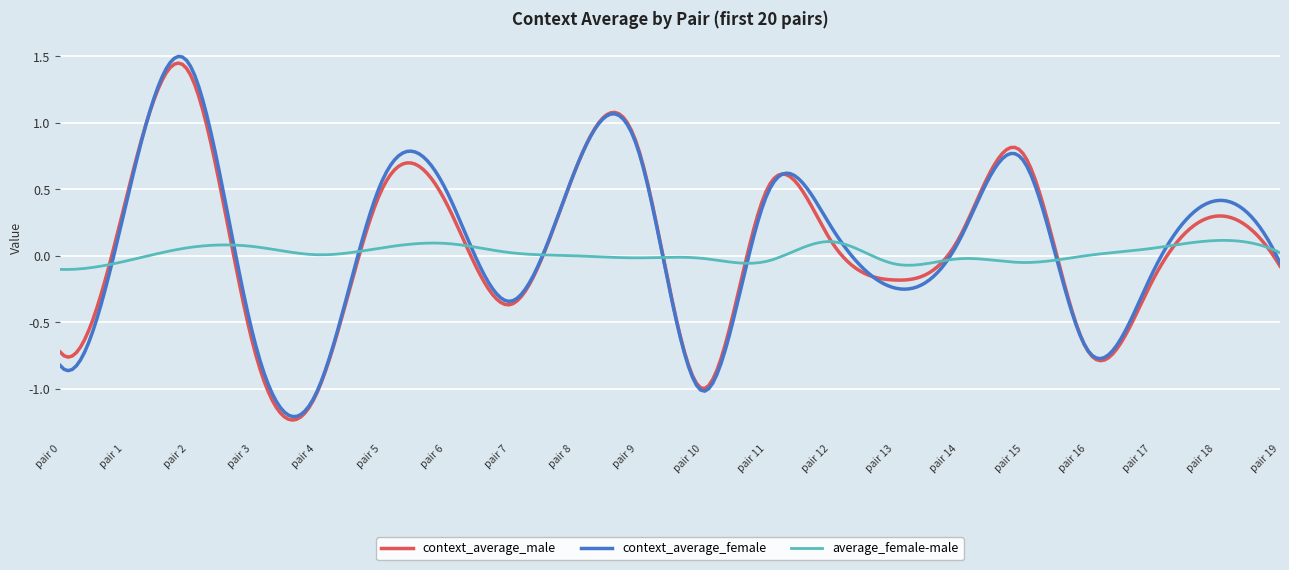

True or false: context_average_female has more than 0 interior local peaks.

True